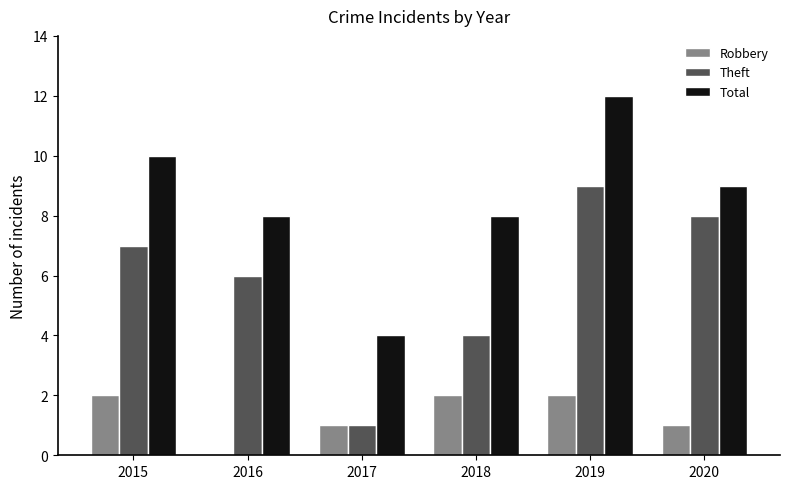

True or false: Theft has a value of 3 at 2018.

False